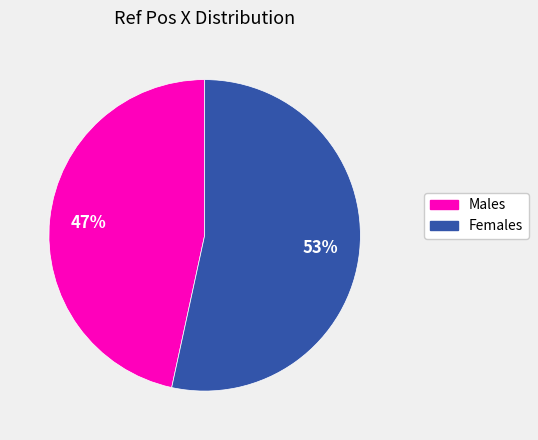

To the nearest percent, what is the average slice percentage?

50%